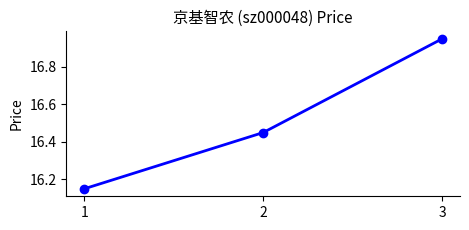

What is the difference between the values at 2 and 3?

0.5